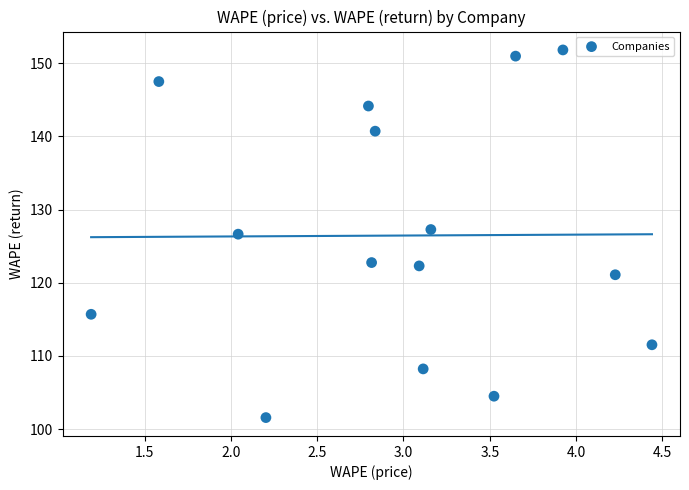

What is the range of X values (max minus min)?

3.2